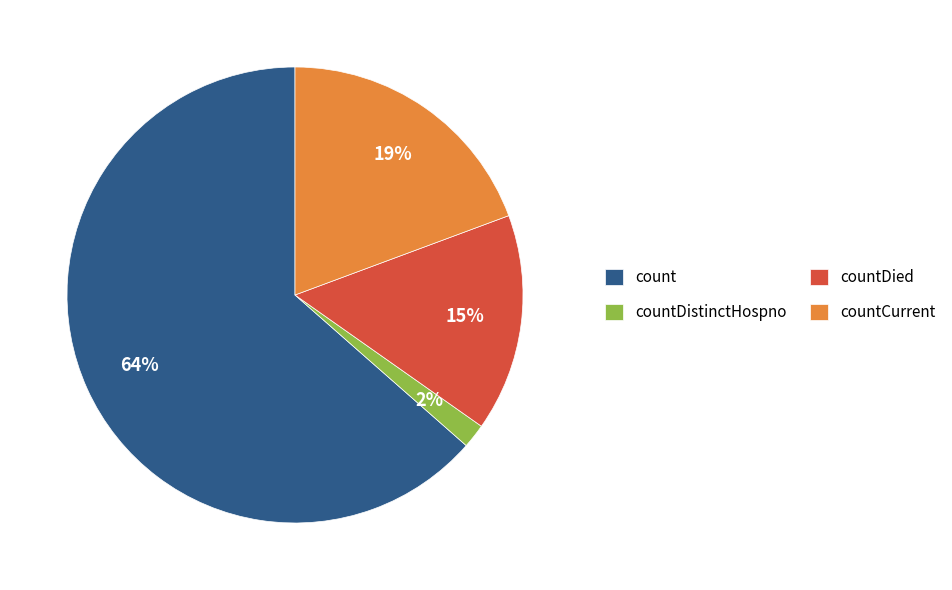

Is the sum of countCurrent and countDistinctHospno greater than half?

No